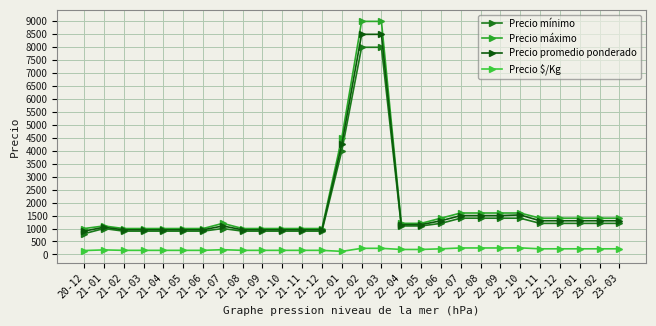

In Precio mínimo, how many points are higher than both neighbors (excluding endpoints)?

2